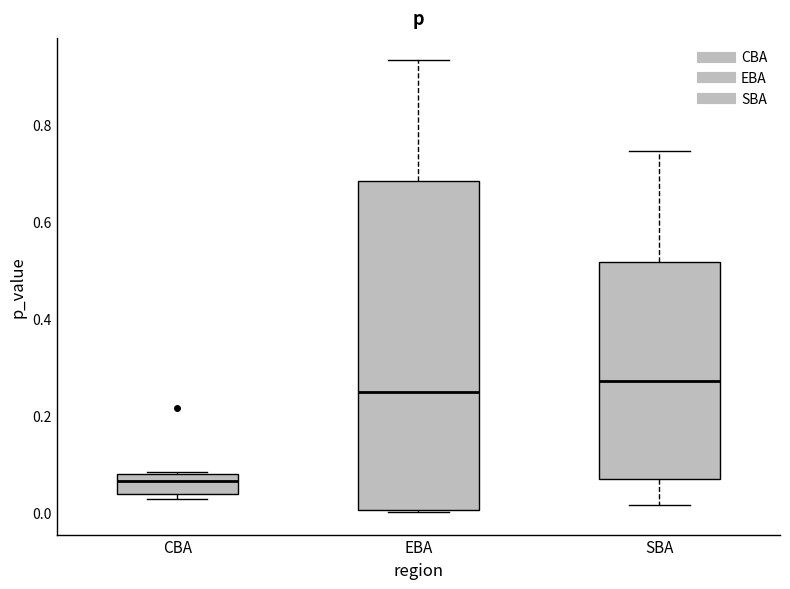

Comparing the boxes themselves (not the whiskers), which one is the tallest?

EBA